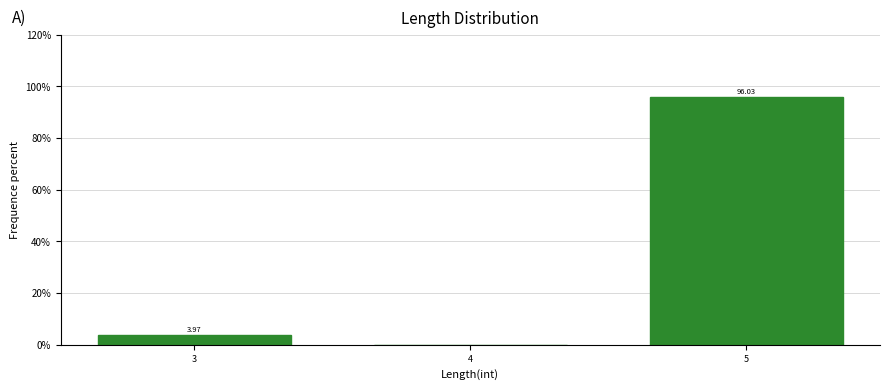

Between 3 and 5, which is larger?

5